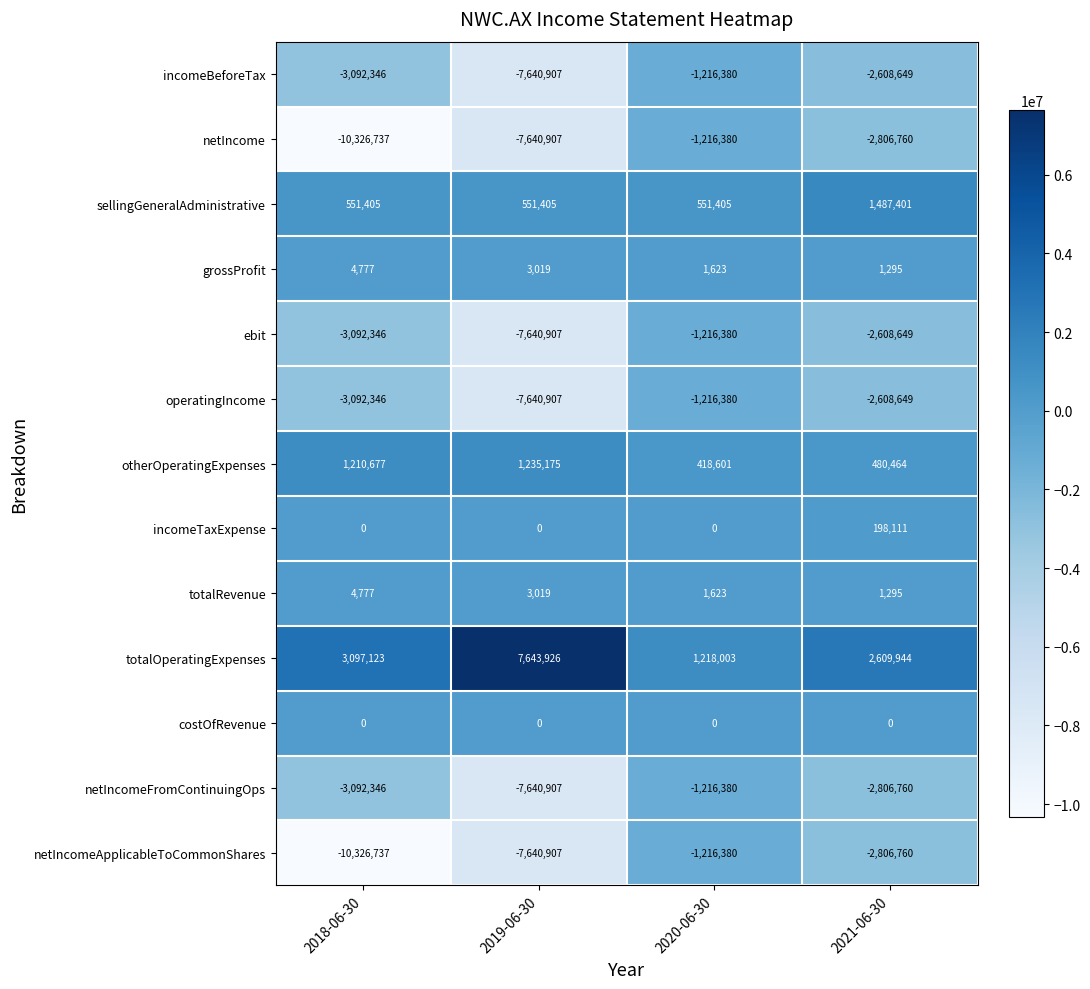

What is the sum of the netIncomeFromContinuingOps values at 2021-06-30 and 2019-06-30?

-10447667